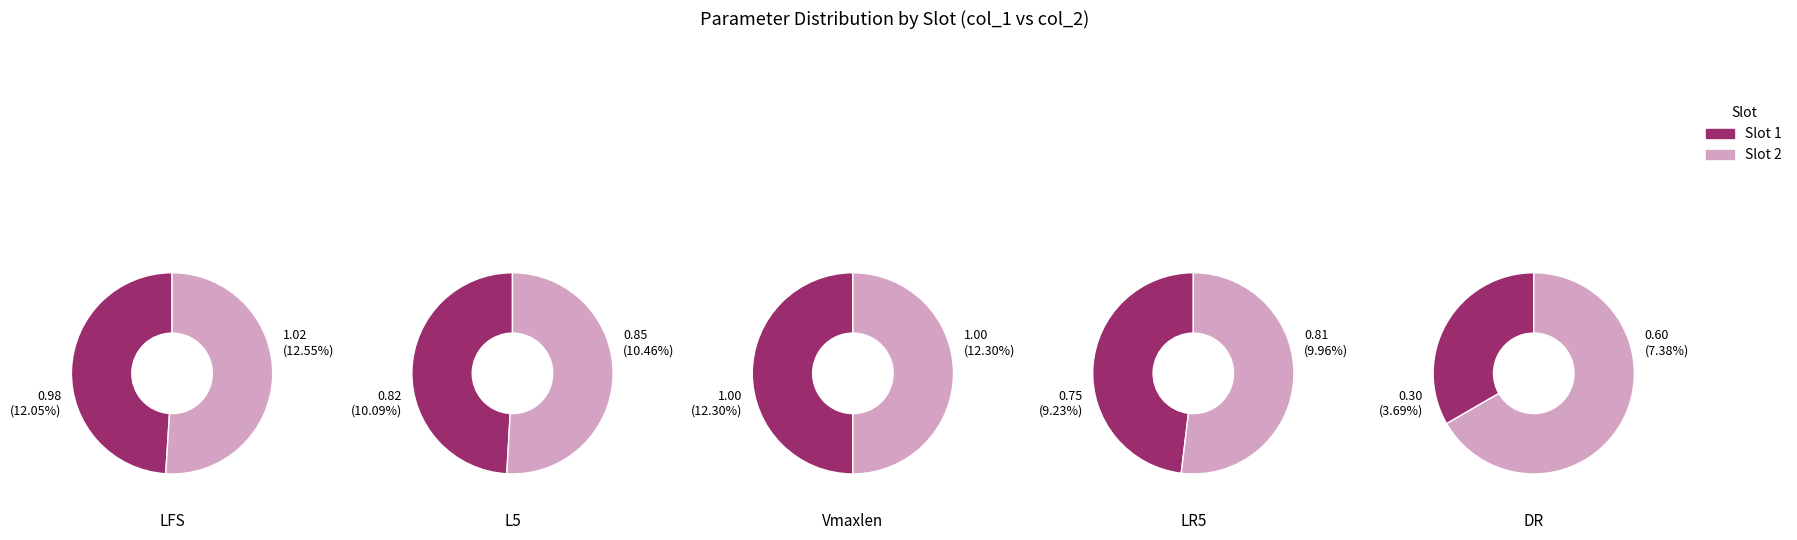

To the nearest percent, what is the average slice percentage?

50%